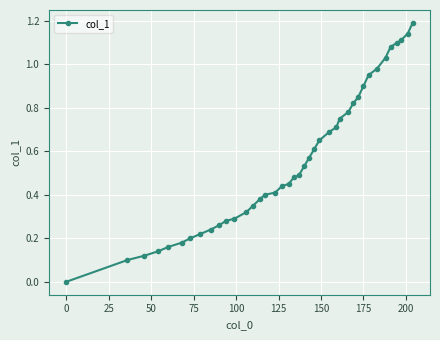

What is the sum of all values?

22.4